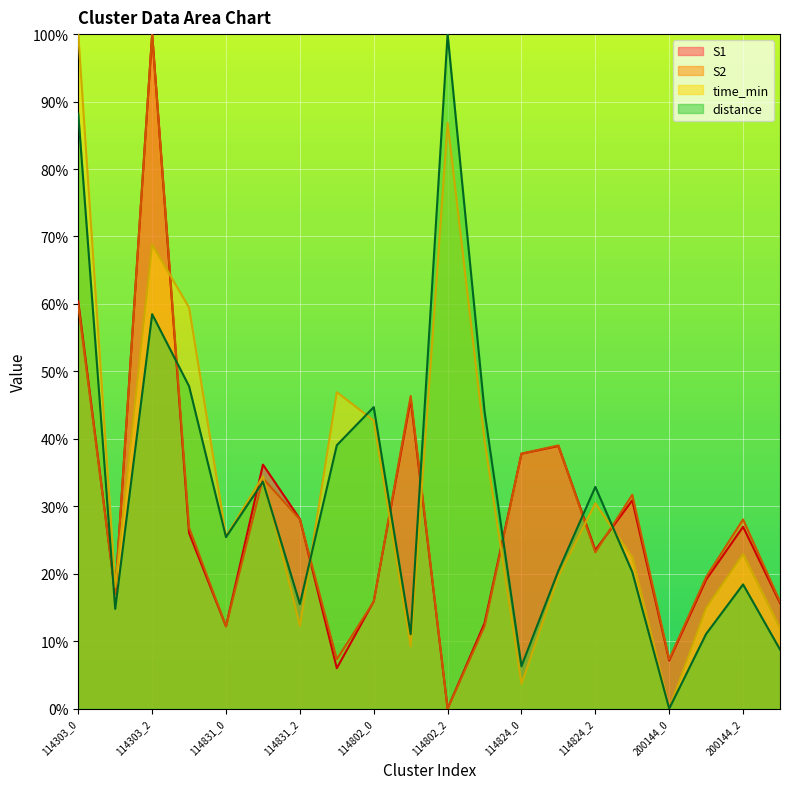

What is the value of the distance point at the 12th from the left?

44.1